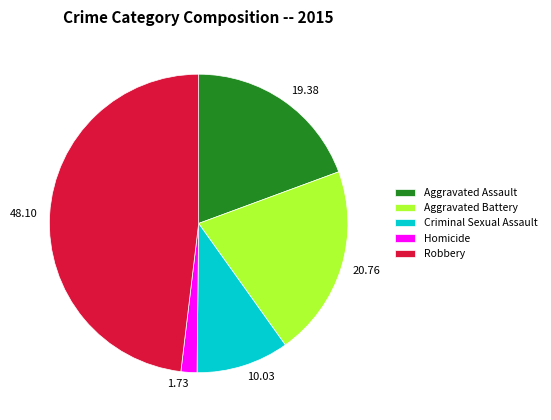

Is 1.73 the majority of the pie?

No